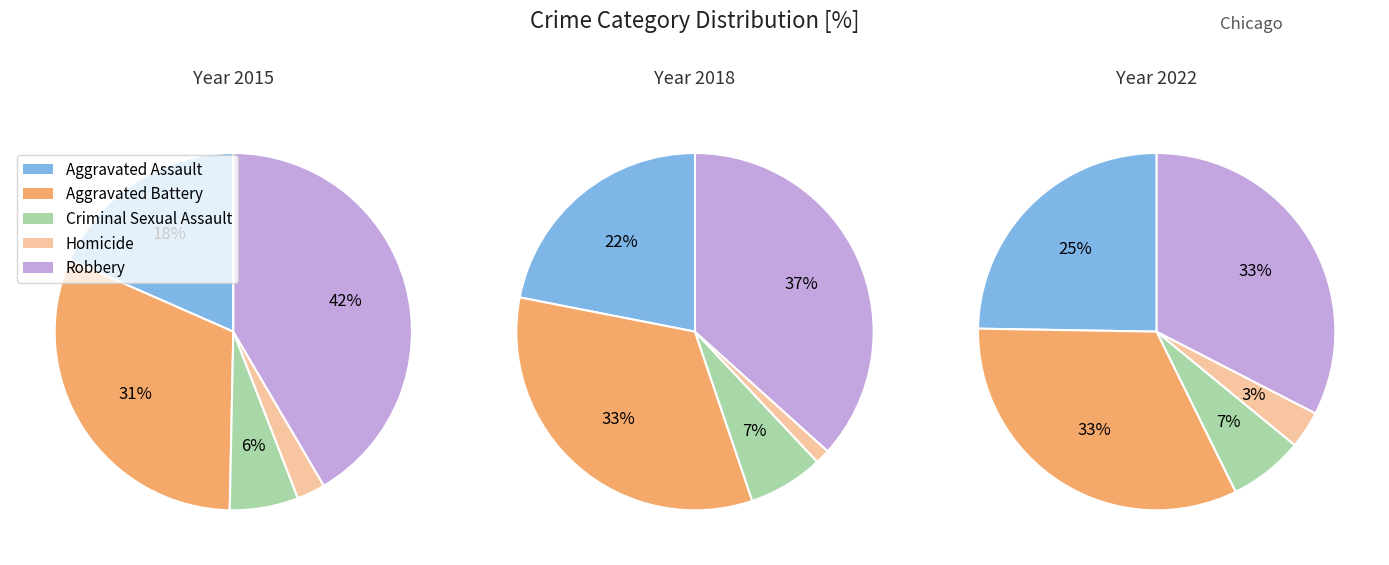

True or false: 7 accounts for 24% of the total.

False